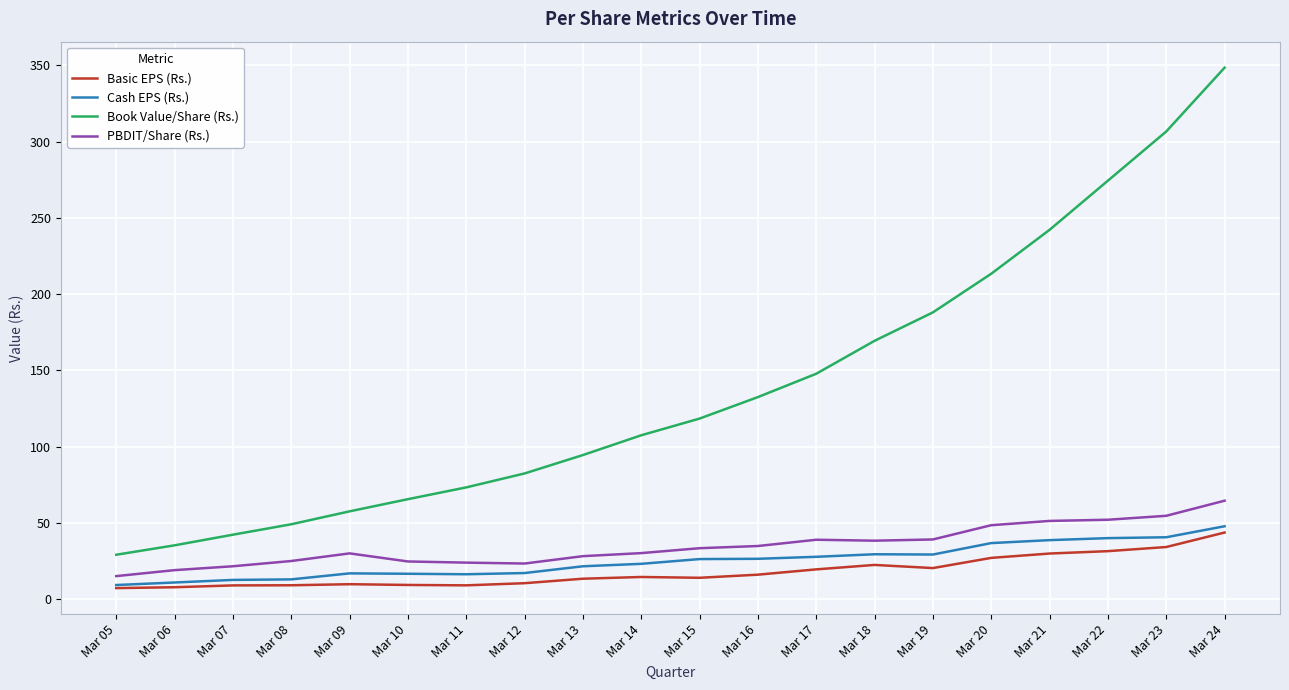

What is the total value across all series at Mar 23?

436.2